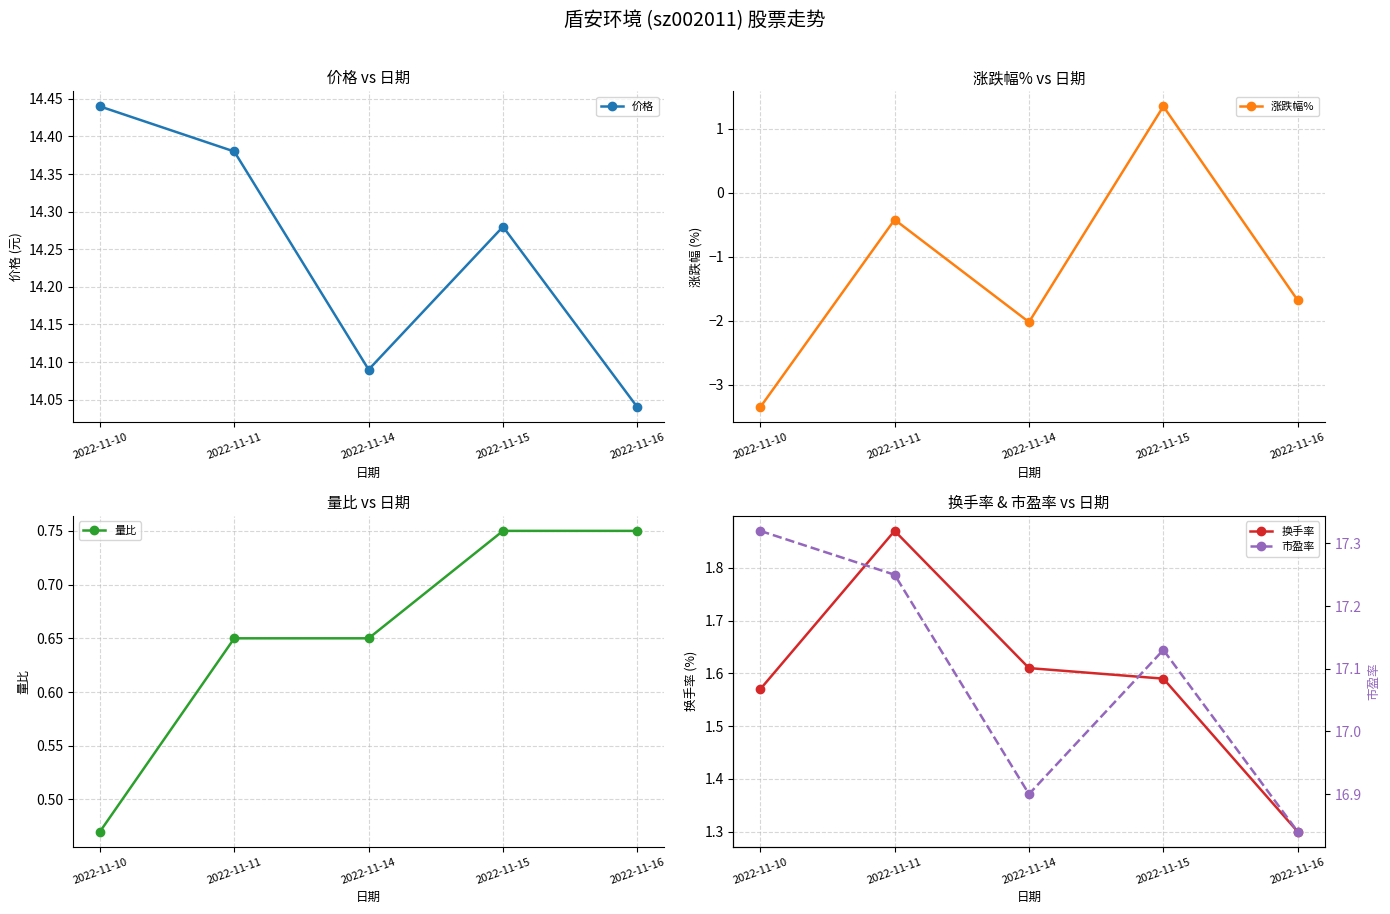

How many lines are shown in the chart?

5